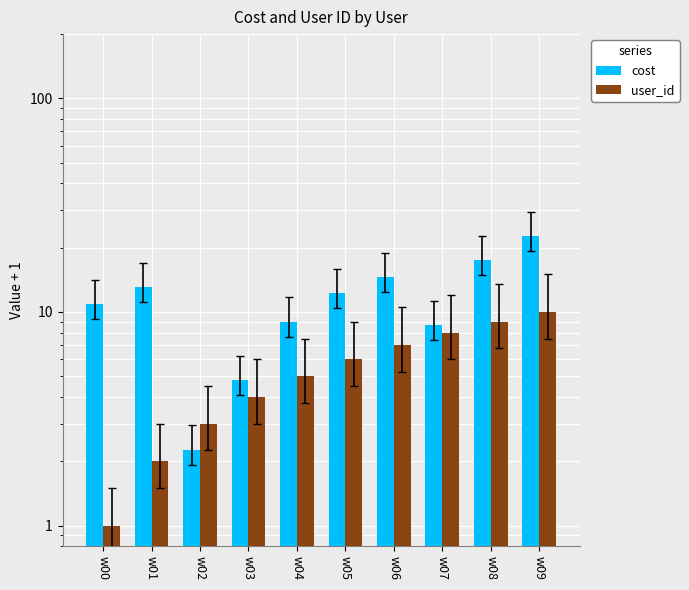

What is the total value across all series at w08?

26.5